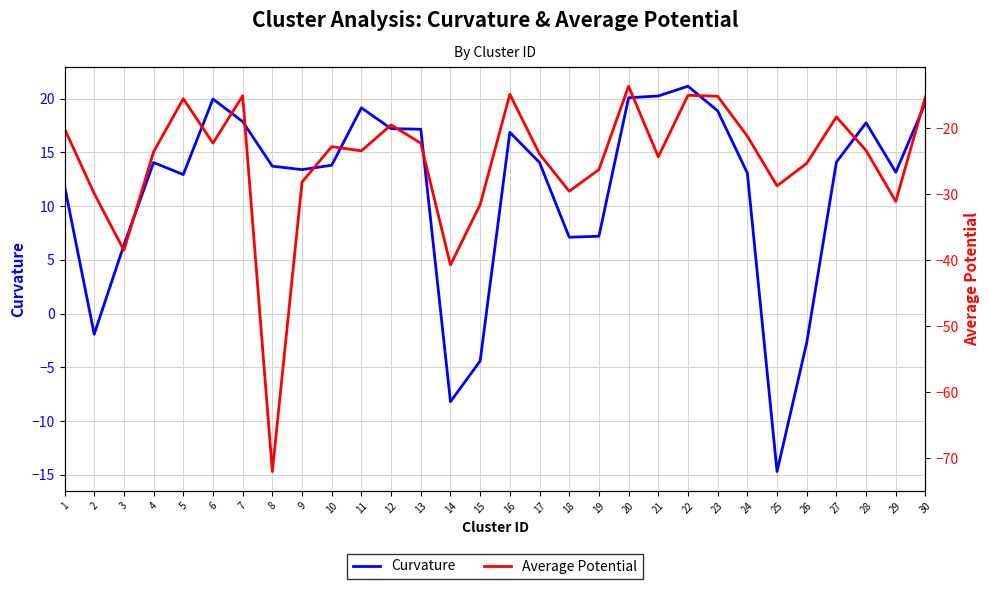

Where does the Average Potential series first go above -23?

1